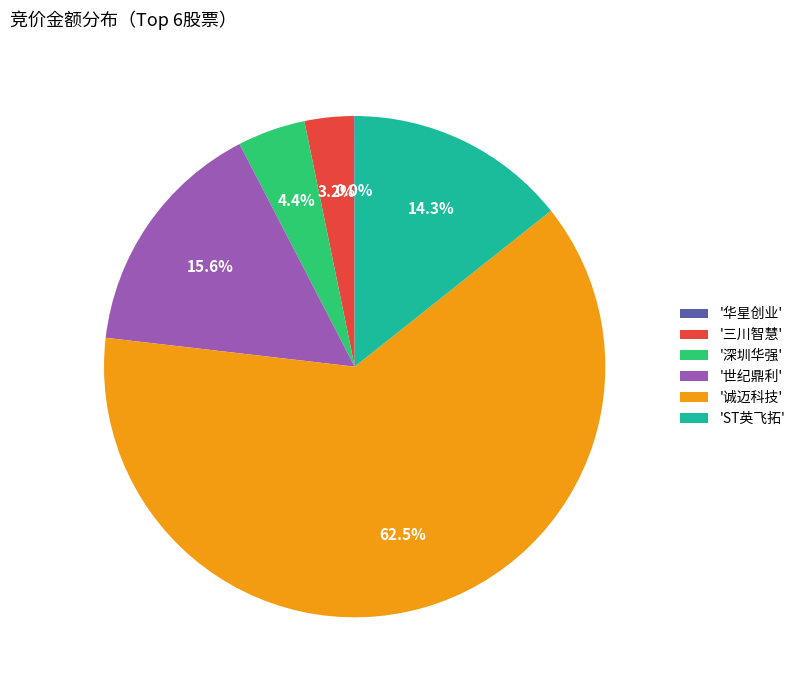

Combined, what portion of the pie is '深圳华强' and '诚迈科技'?

66.9%